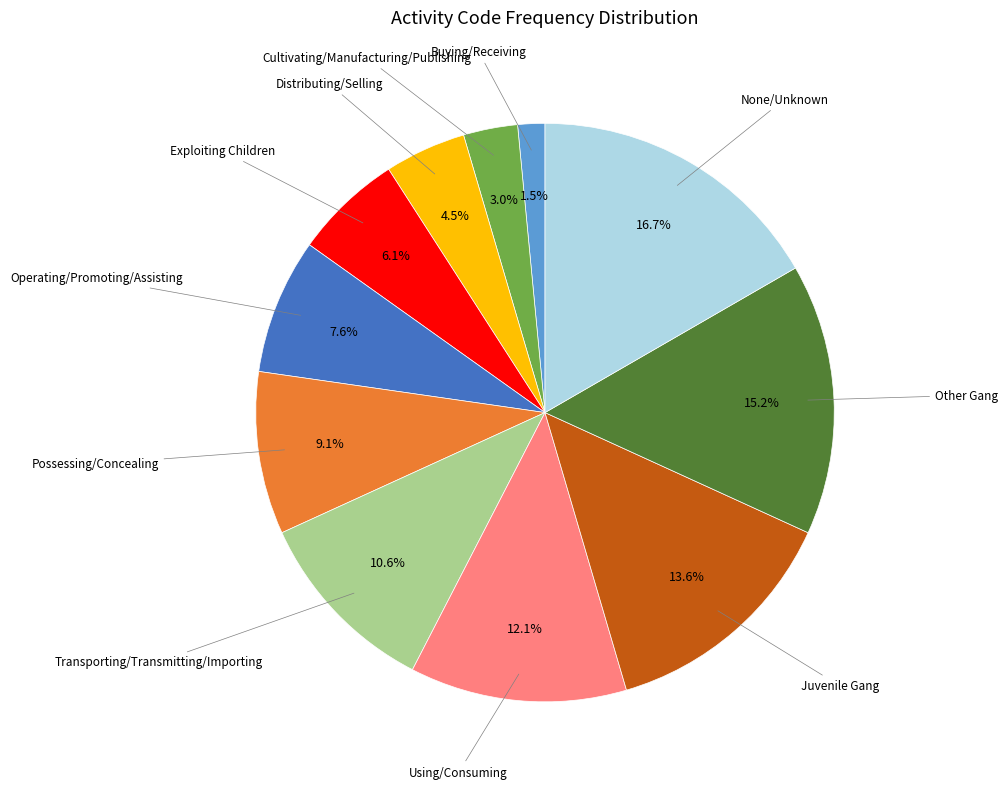

Is there any slice that represents more than half of the pie?

No